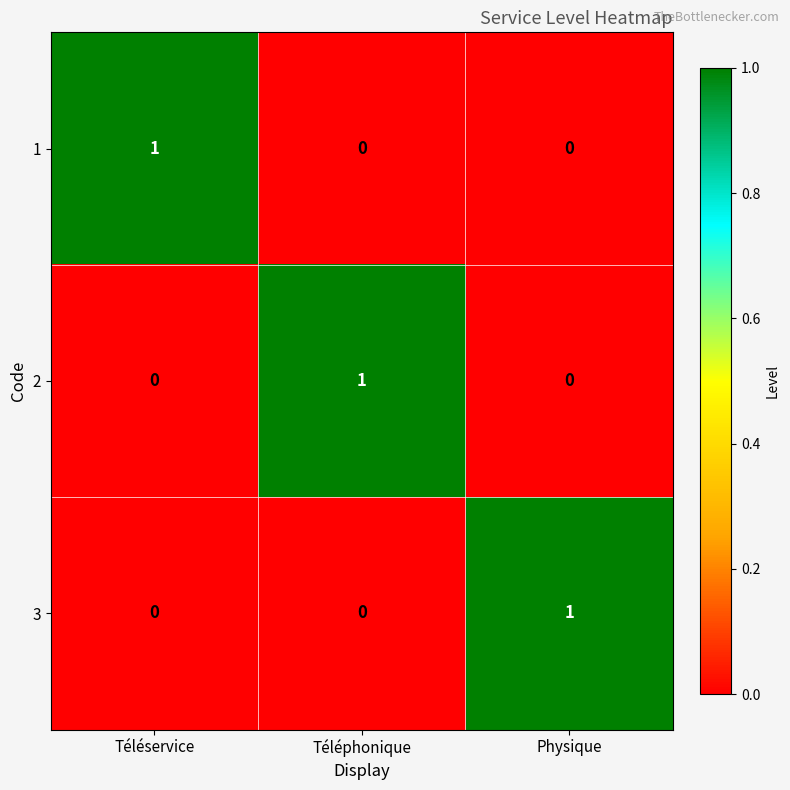

How many 1 values are between 0 and 1?

3